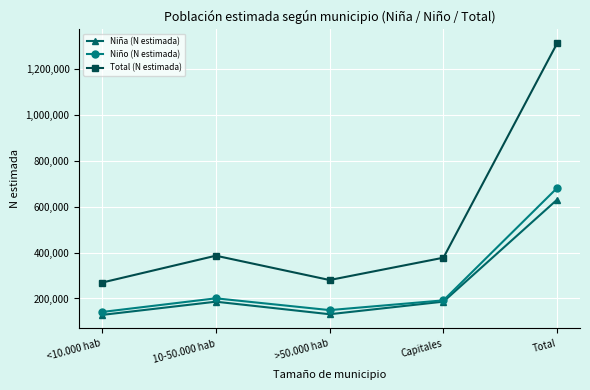

At which label does Niña (N estimada) reach its peak?

Total